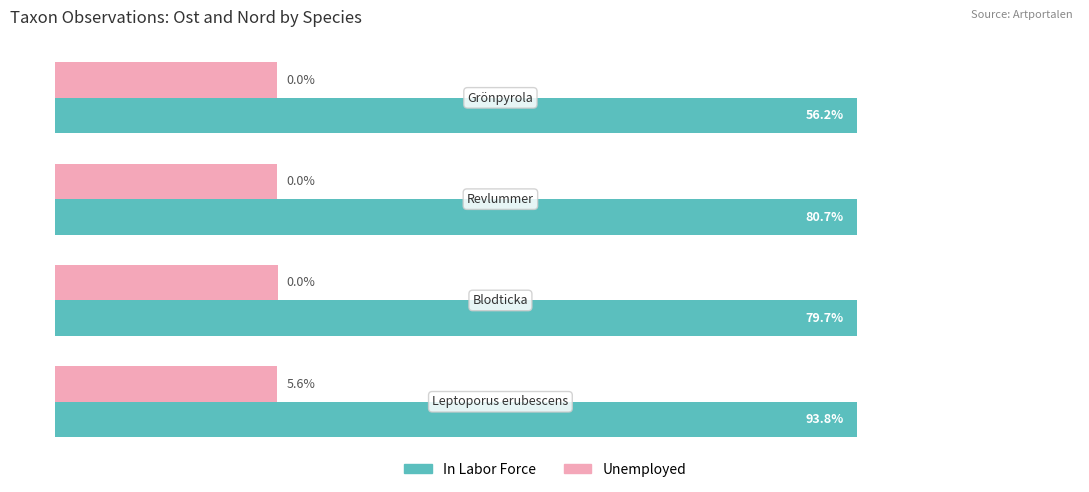

What are all the series names shown in the legend?

In Labor Force, Unemployed